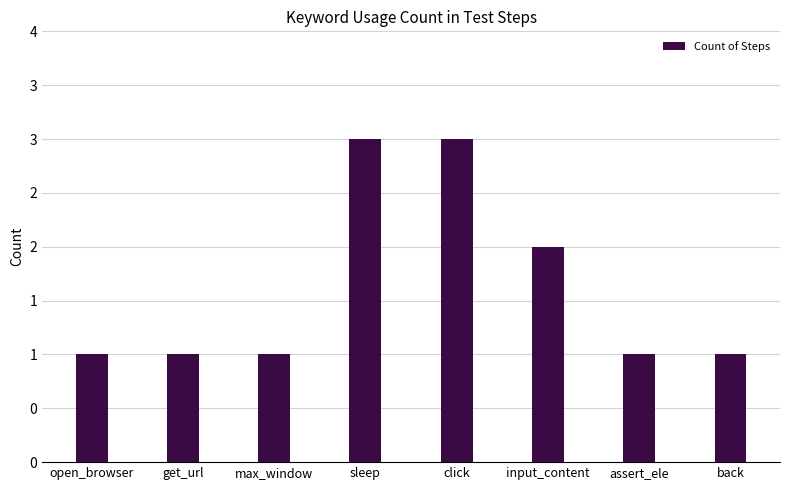

Does the chart contain any negative values?

No